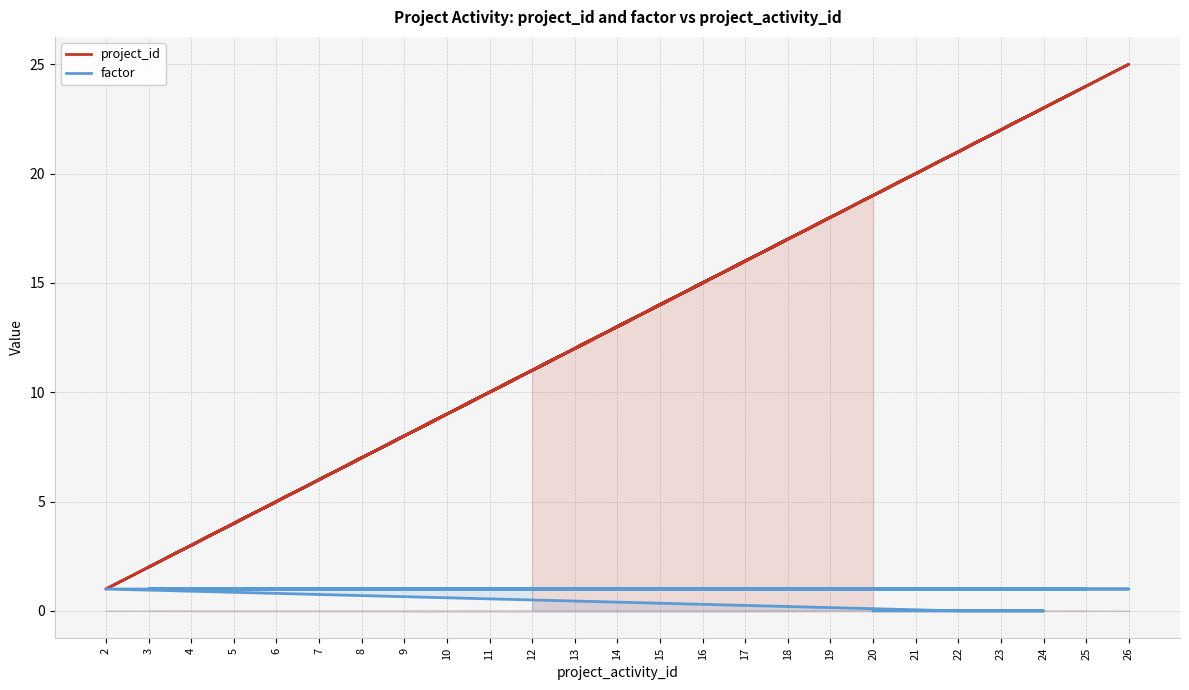

The factor series shows 1 at 3. True or false?

True